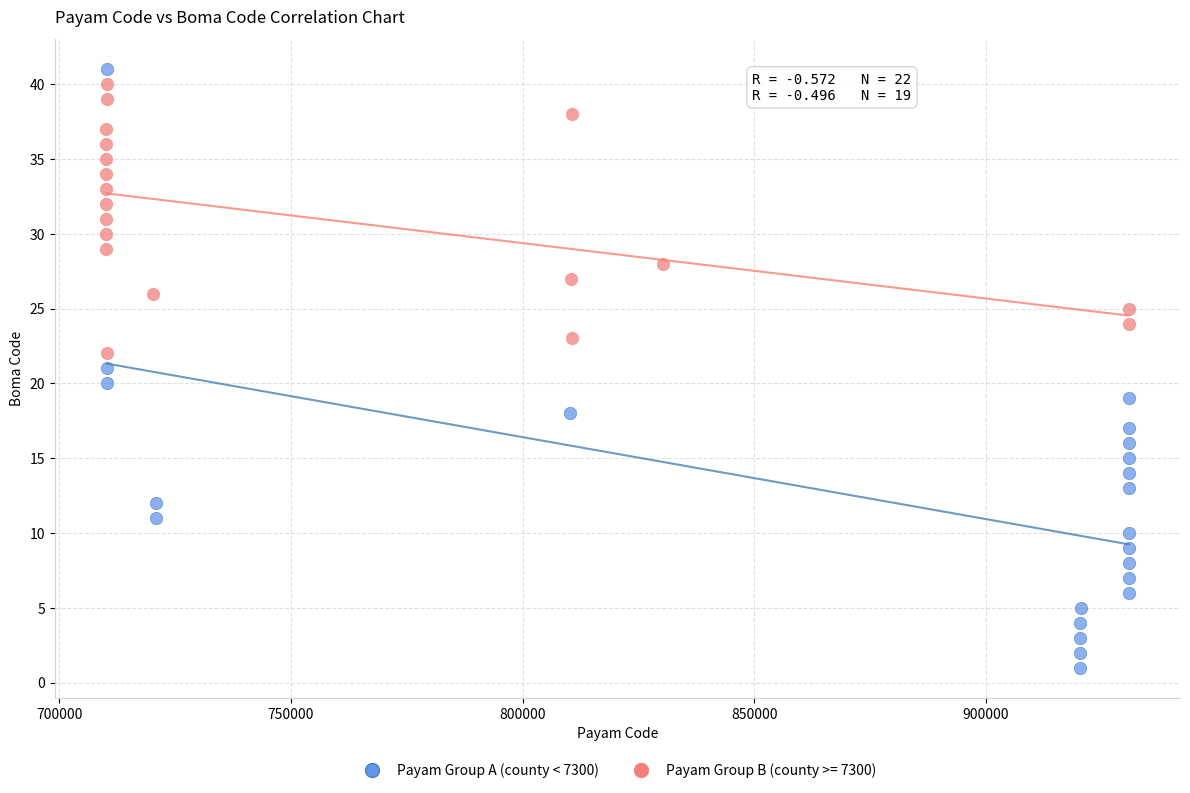

Which series has the largest Y range (max minus min)?

Payam Group A (county < 7300)